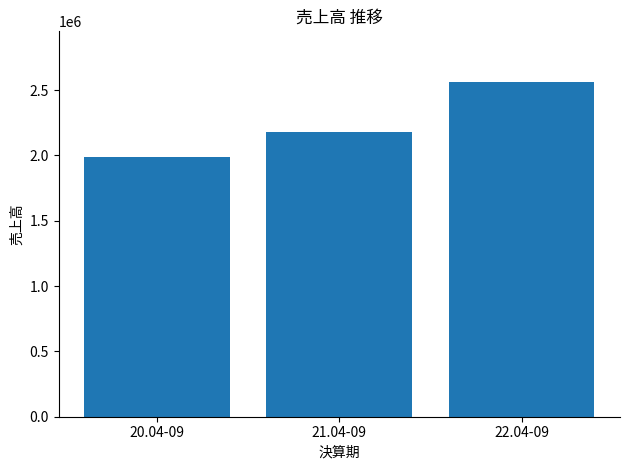

What is the greatest value displayed?

2565770